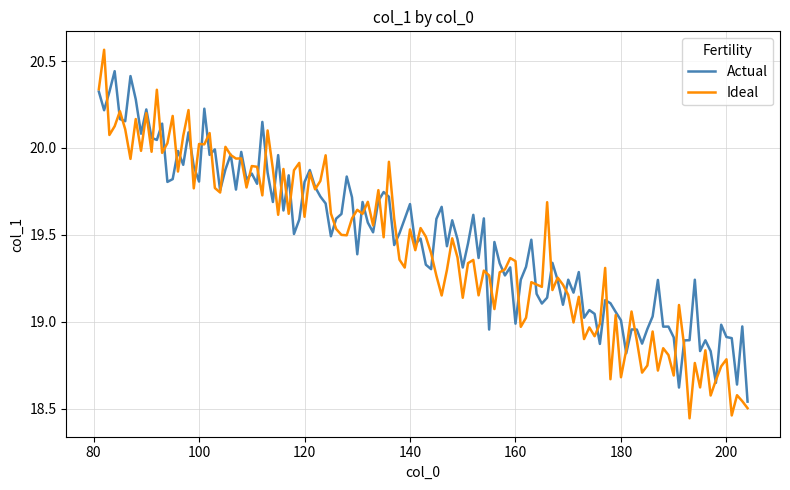

Rank the series by their maximum value, from highest to lowest.

Ideal, Actual